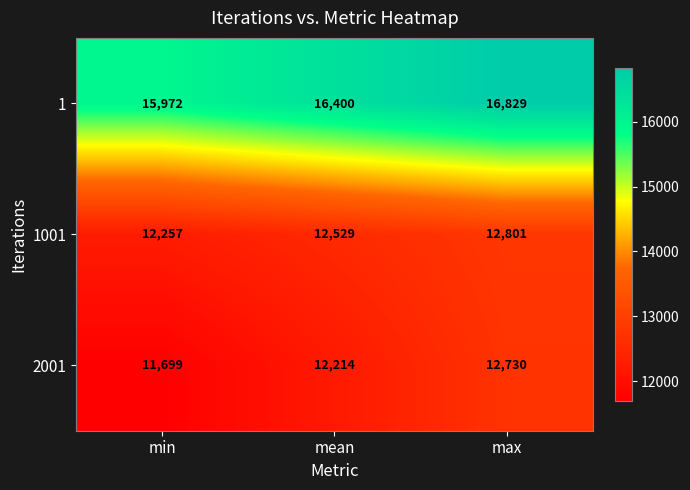

Which label corresponds to the smallest value in the chart?

min